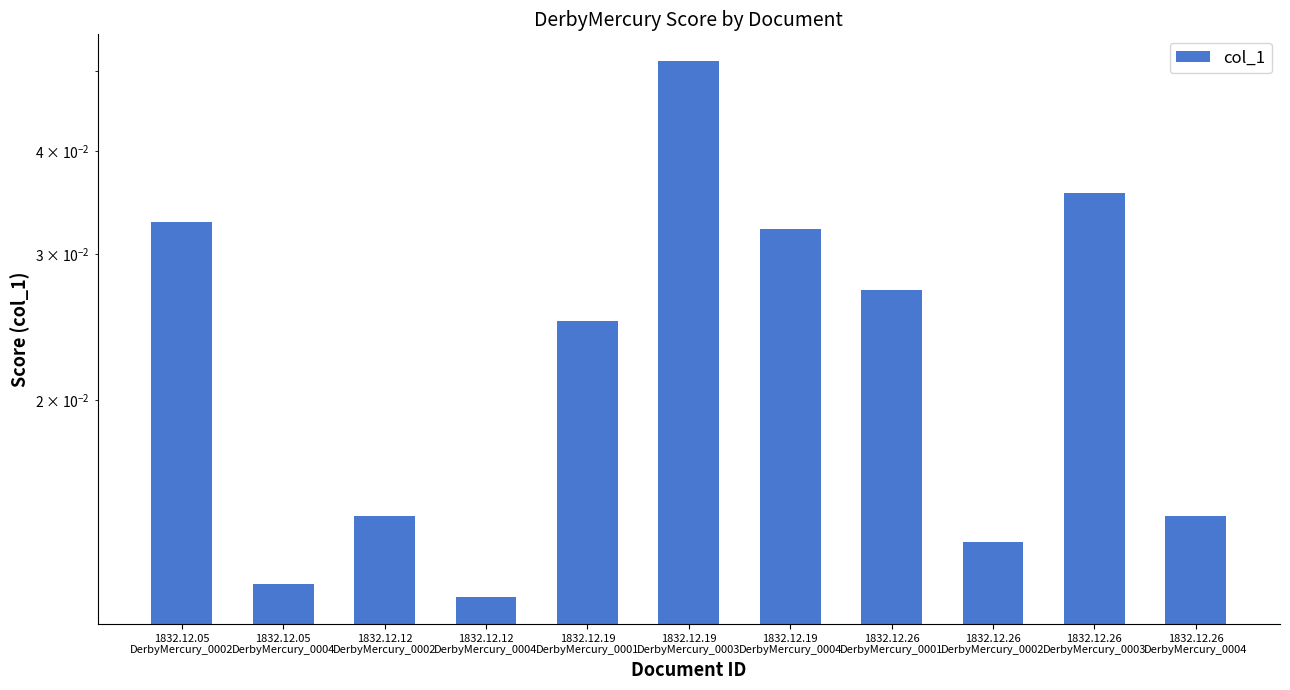

What position from the right is 1832.12.26
DerbyMercury_0004?

1